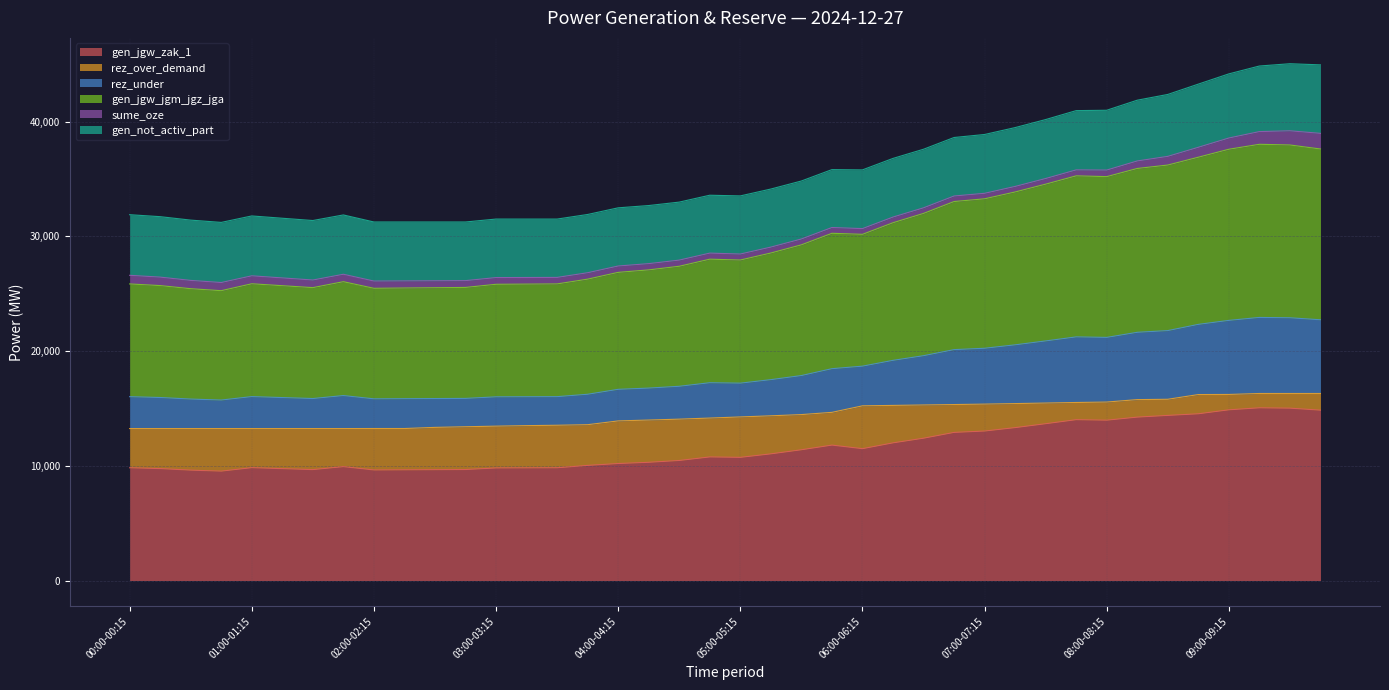

At how many categories does at least one series exceed 20634?

40